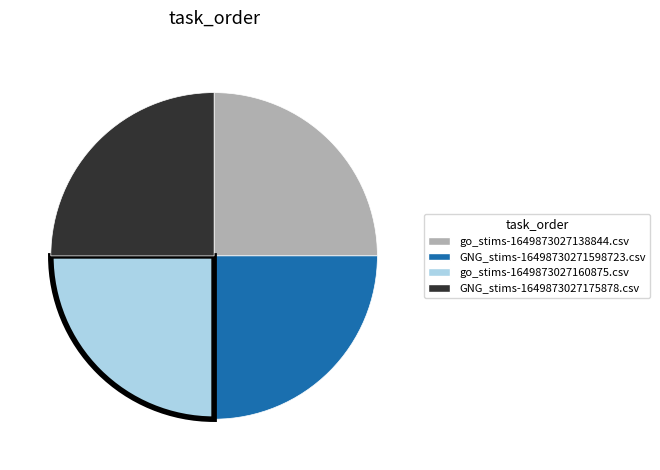

Approximately how many times larger is the value at go_stims-1649873027160875.csv compared to GNG_stims-1649873027175878.csv?

1.0